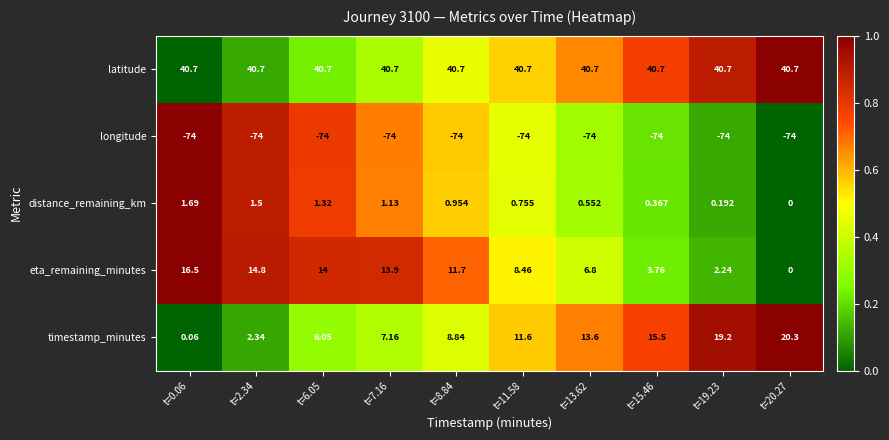

Between t=0.06 and t=13.62, which series saw the biggest shift?

timestamp_minutes